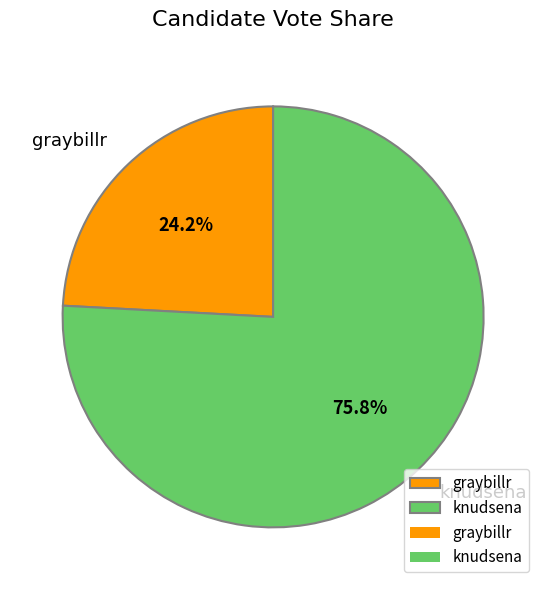

Rank the categories by value from highest to lowest.

knudsena, graybillr